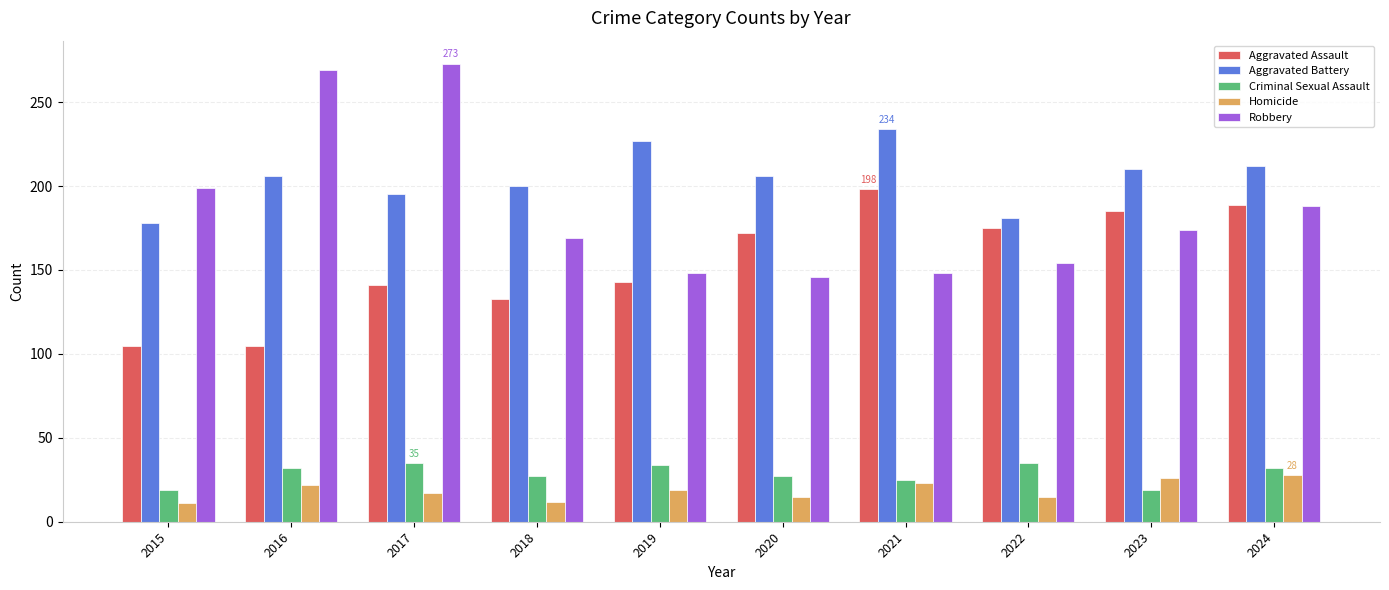

The Robbery series shows 77 at 2019. True or false?

False